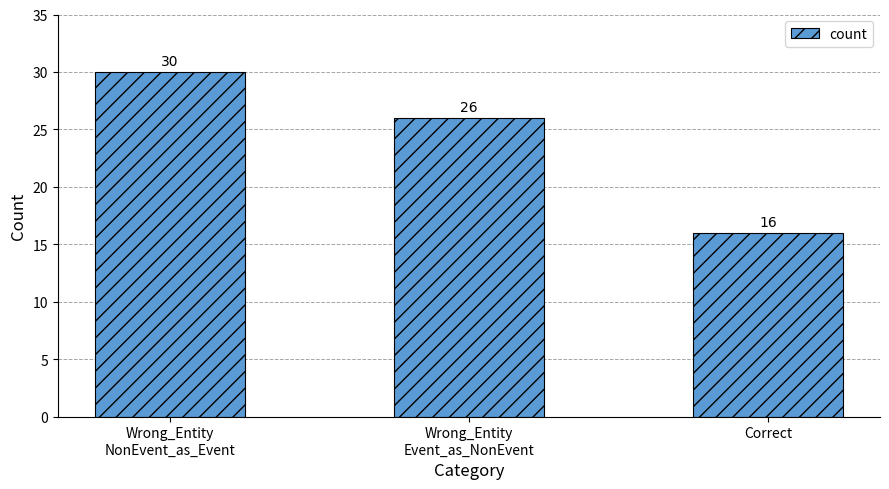

Which has a higher value, Correct or Wrong_Entity
Event_as_NonEvent?

Wrong_Entity
Event_as_NonEvent